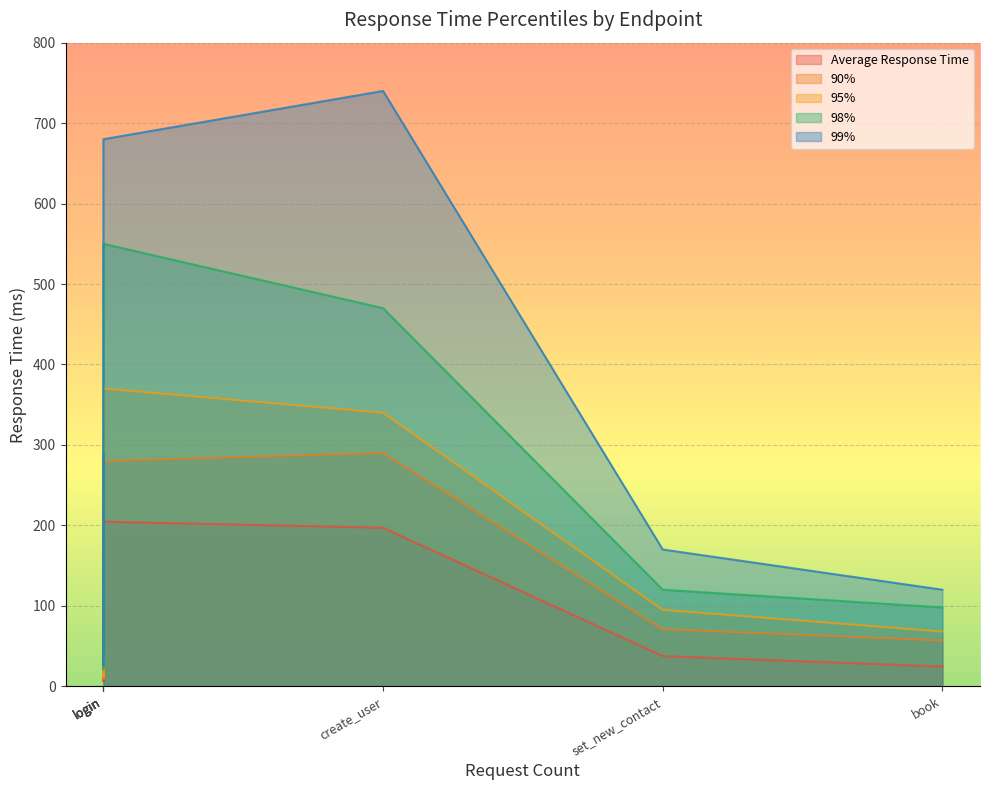

What is the smallest value displayed?

6.5